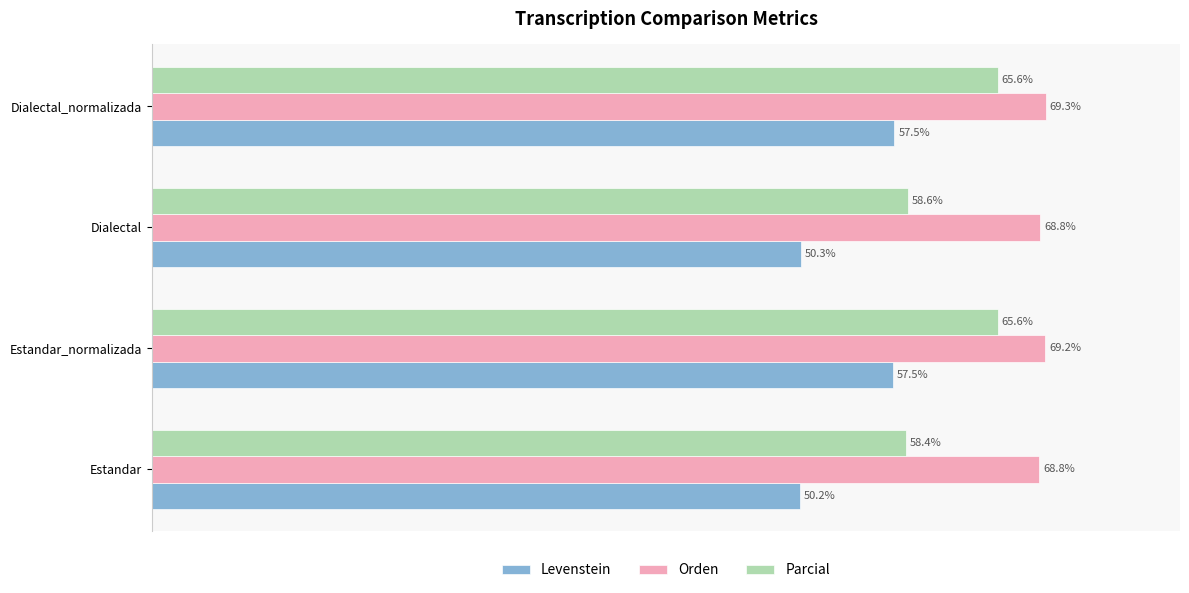

Where is Levenstein nearest to the value 53?

Dialectal